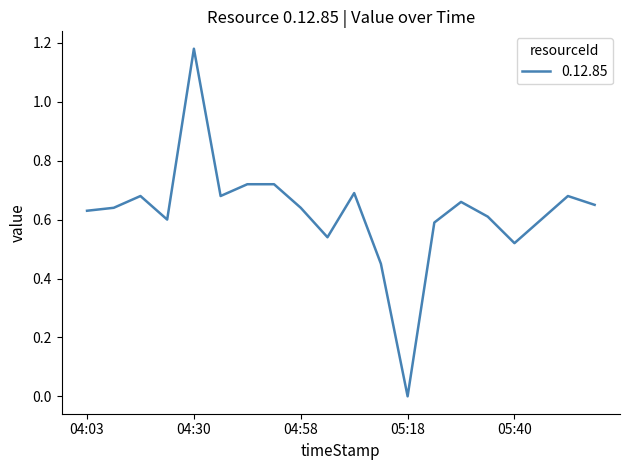

How many lines are shown in the chart?

1